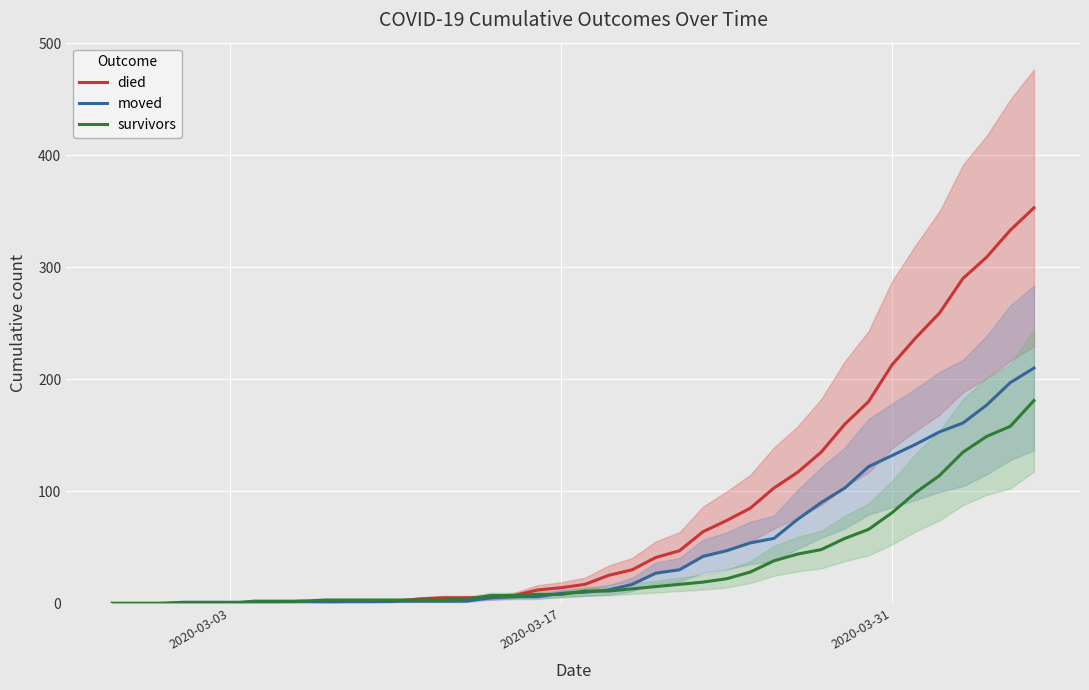

How many values in the died series are below 17?

20